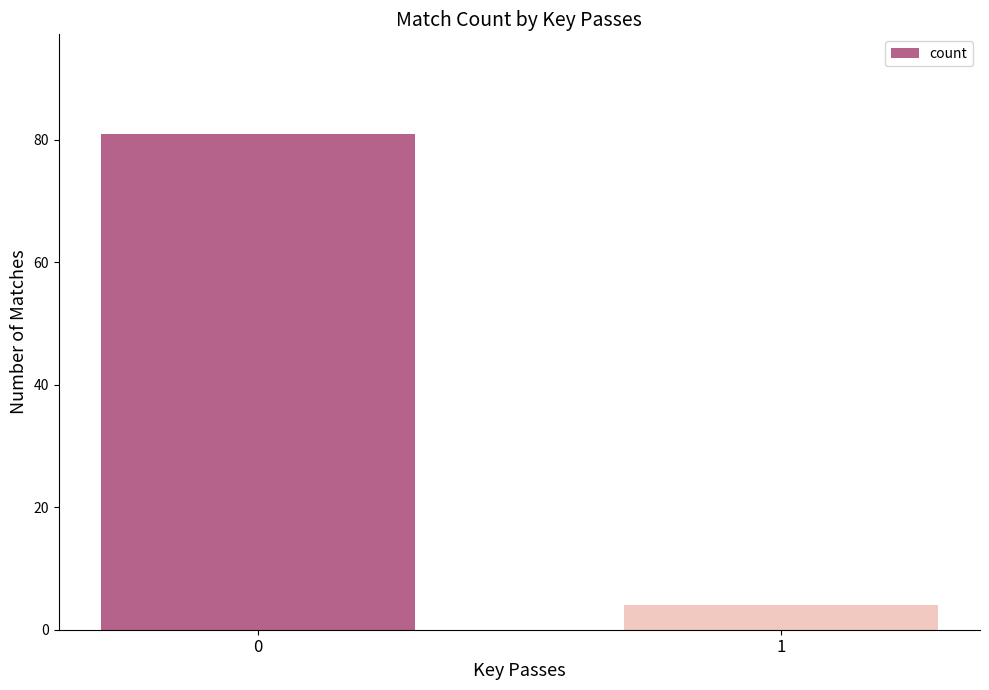

What is the value of the 2nd bar from the left?

4